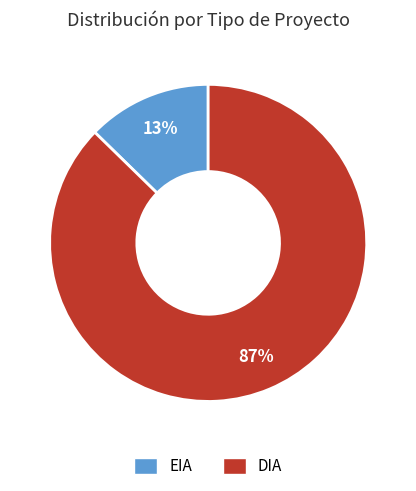

Between EIA and DIA, which is larger?

DIA